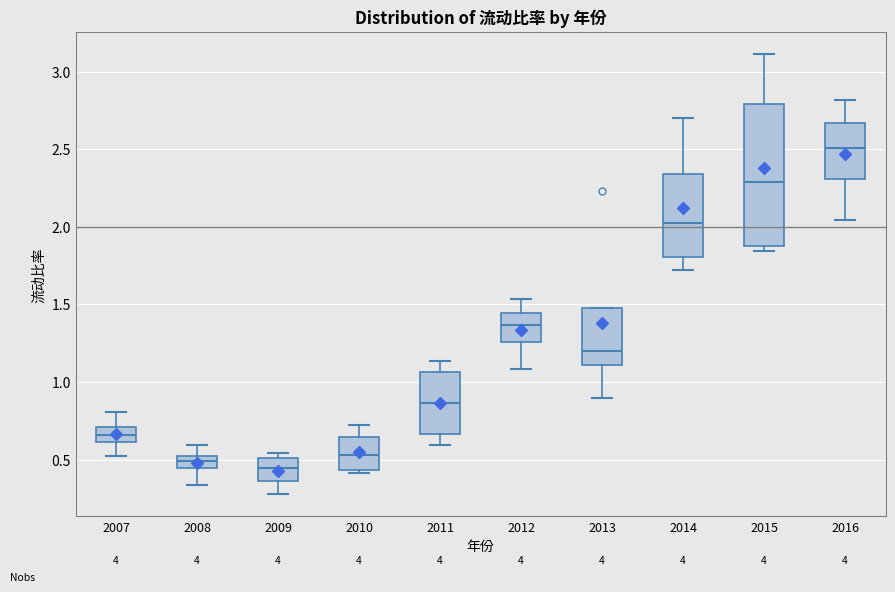

Which box's median line is the highest?

2016